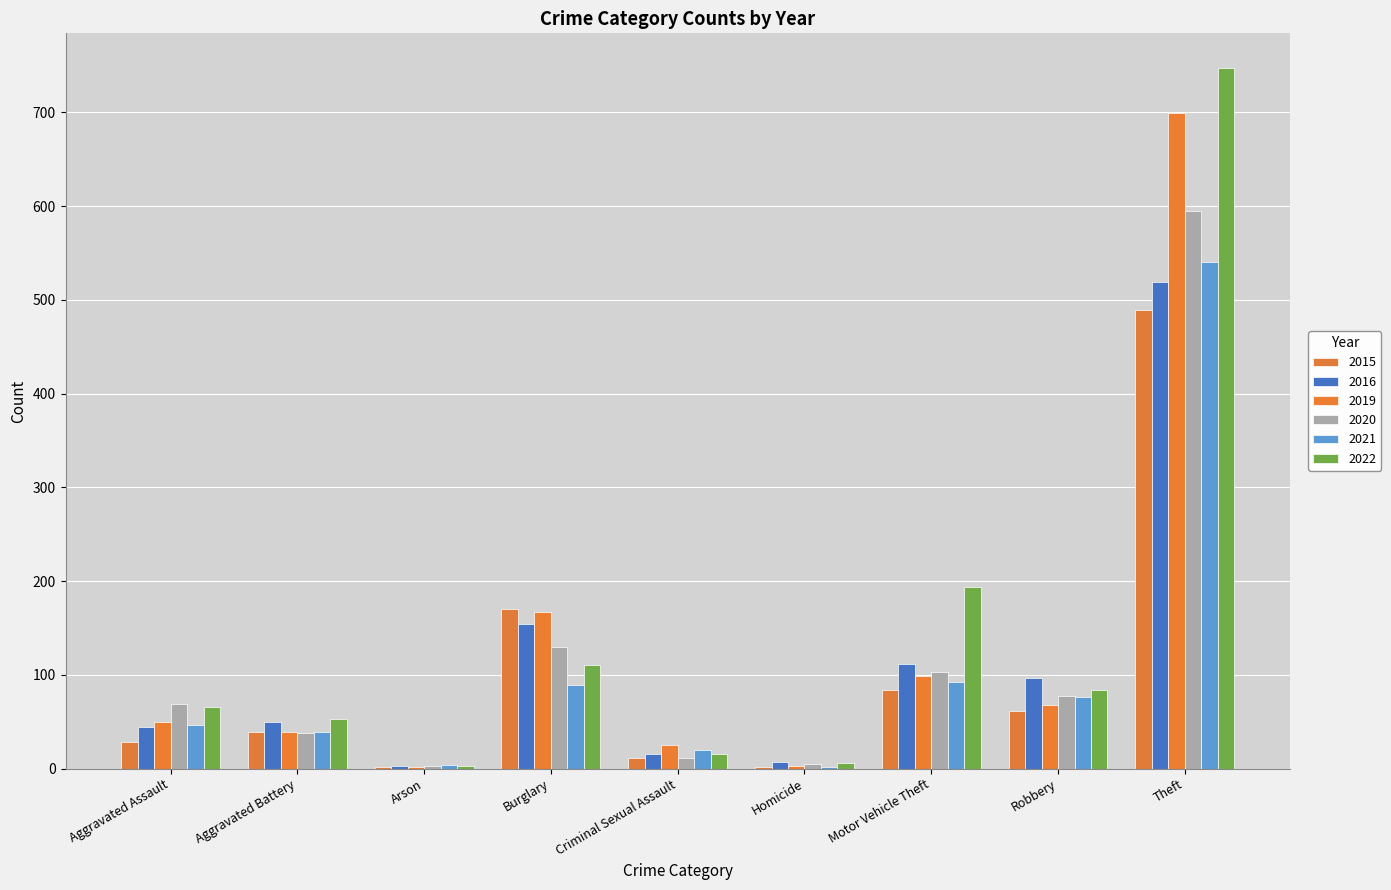

At which label does 2015 reach its peak?

Theft